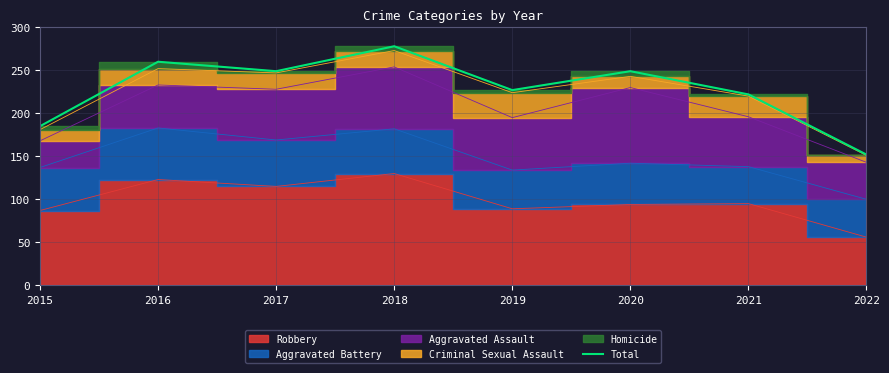

How many points are lower than both their immediate neighbors (excluding endpoints)?

2